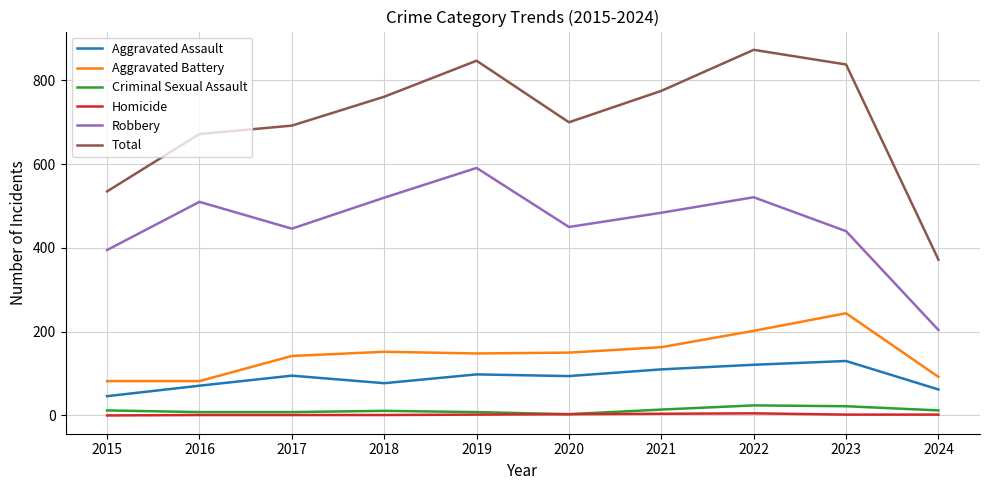

The value of Aggravated Battery at 2019 is 148. True or false?

True